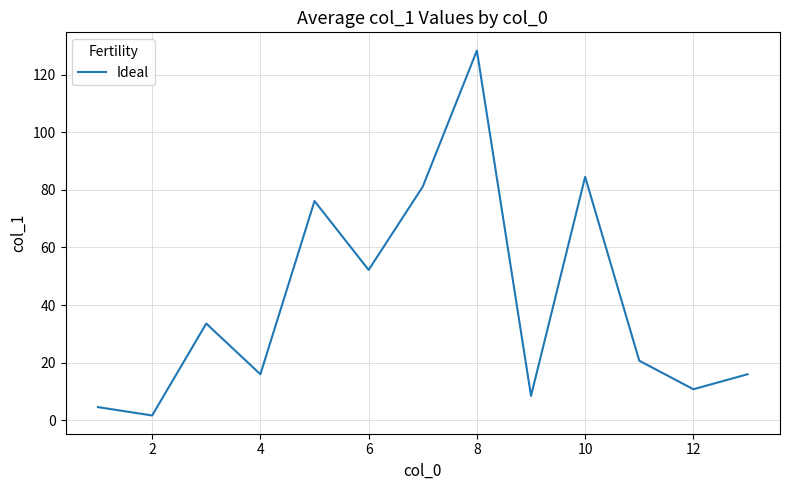

Count the number of data series in this chart.

1